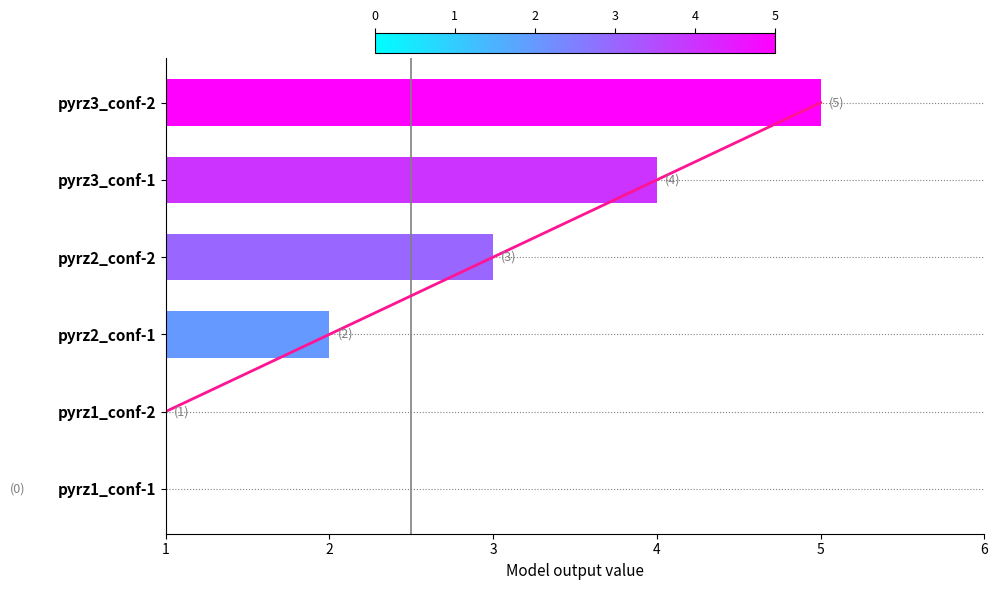

Reading left to right, transcribe all the data shown in this chart.

0	1	2	3	4	5